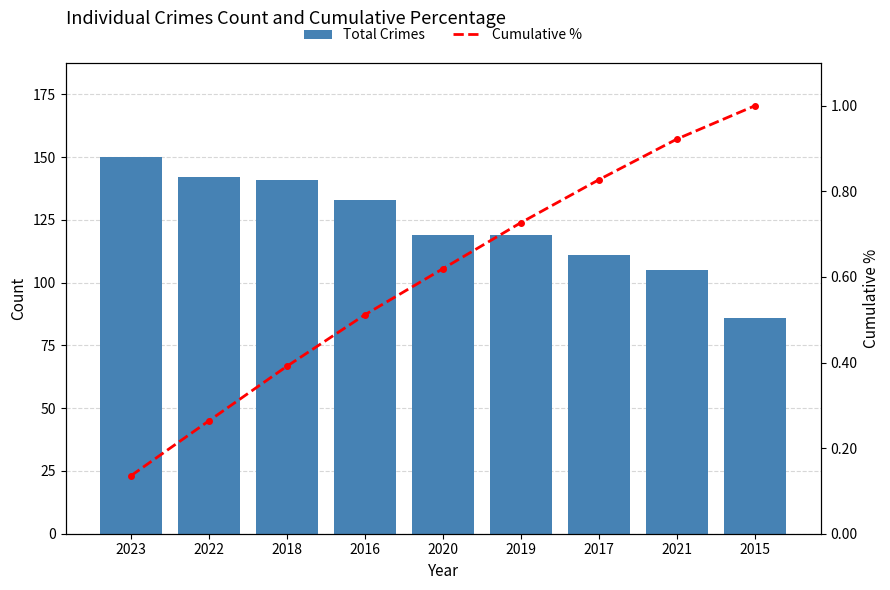

Rank the categories by Total Crimes value from lowest to highest.

2015, 2021, 2017, 2020, 2019, 2016, 2018, 2022, 2023